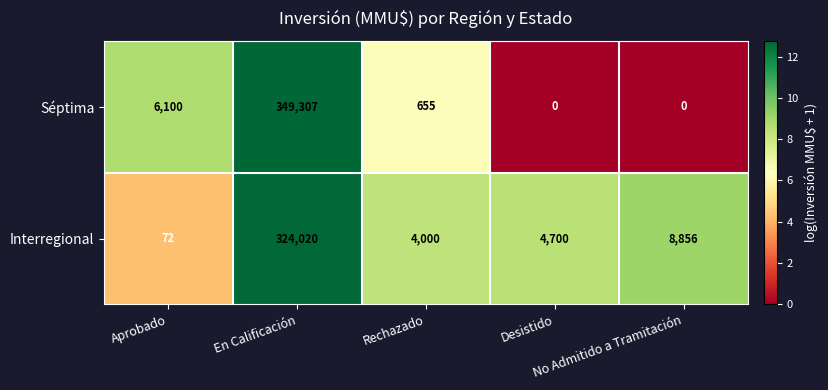

Which series has the largest range (max minus min)?

Séptima